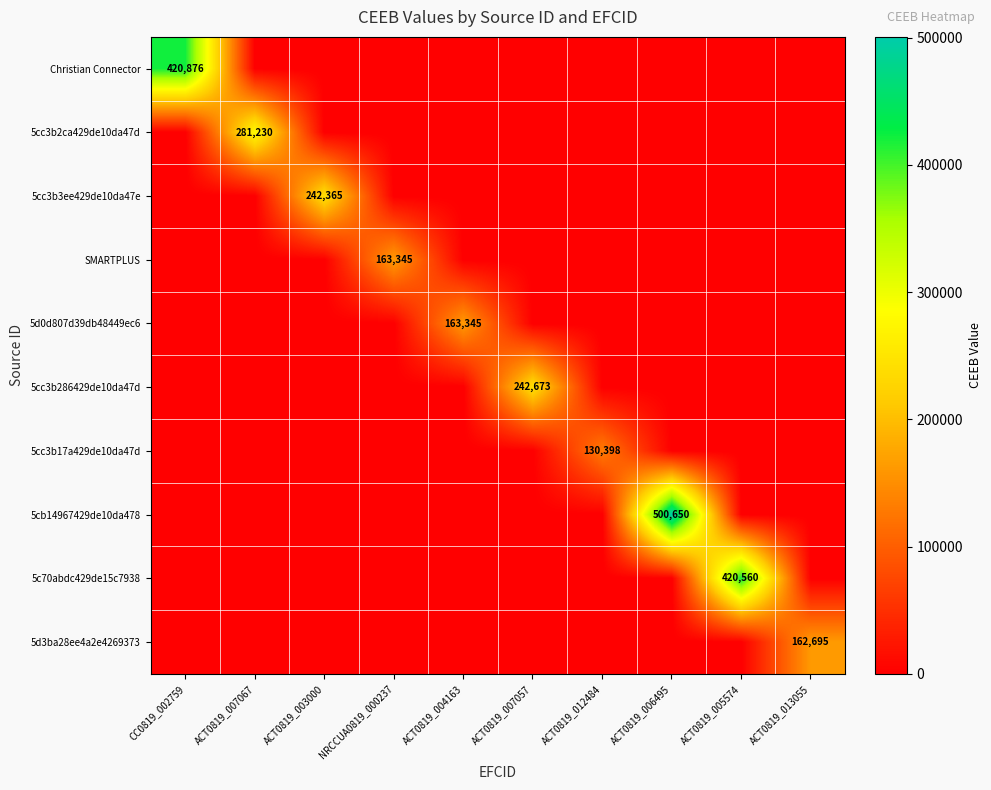

At which label does 5c70abdc429de15c7938 reach its minimum?

CC0819_002759